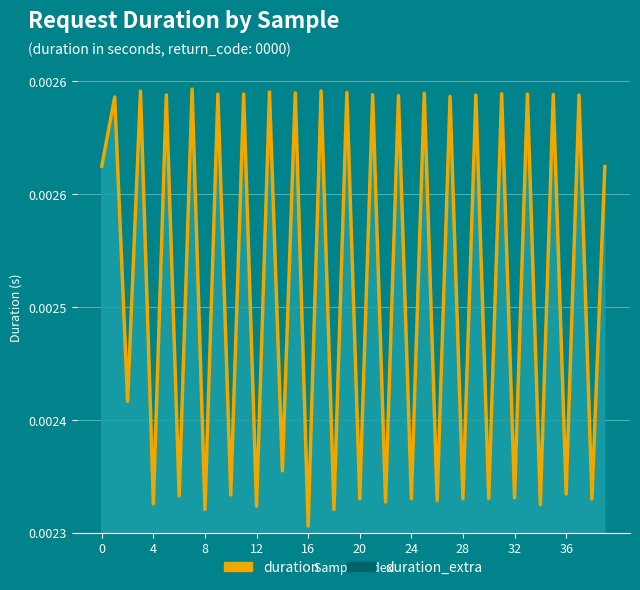

Which label corresponds to the smallest value in the chart?

16